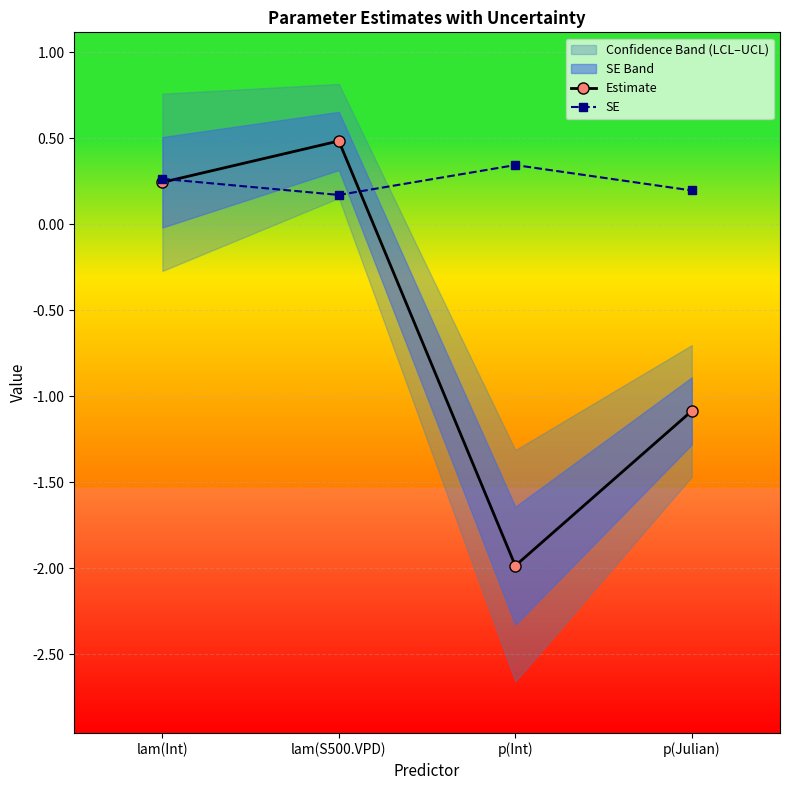

What is the value of the Estimate point at the 2nd from the left?

0.5